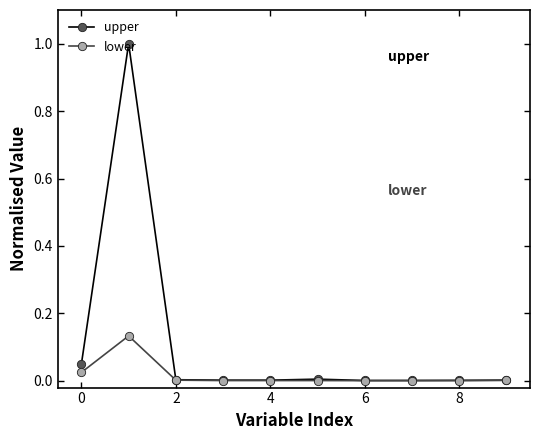

Which series has the widest spread of values?

upper